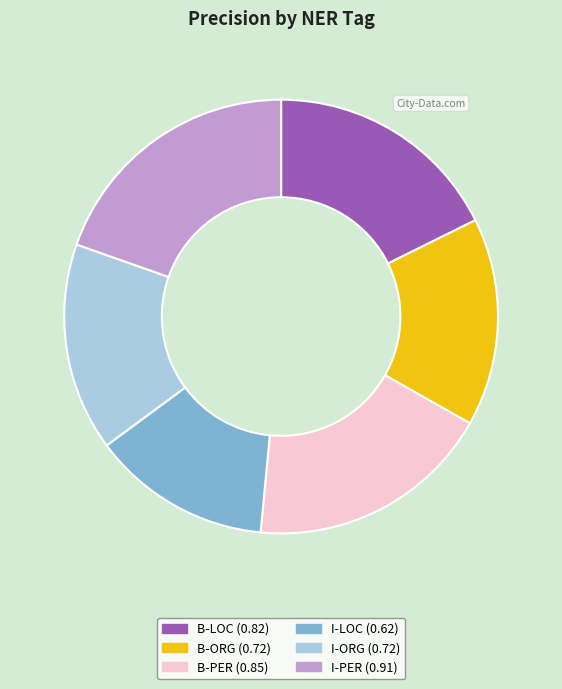

Count the number of slices in the pie.

6